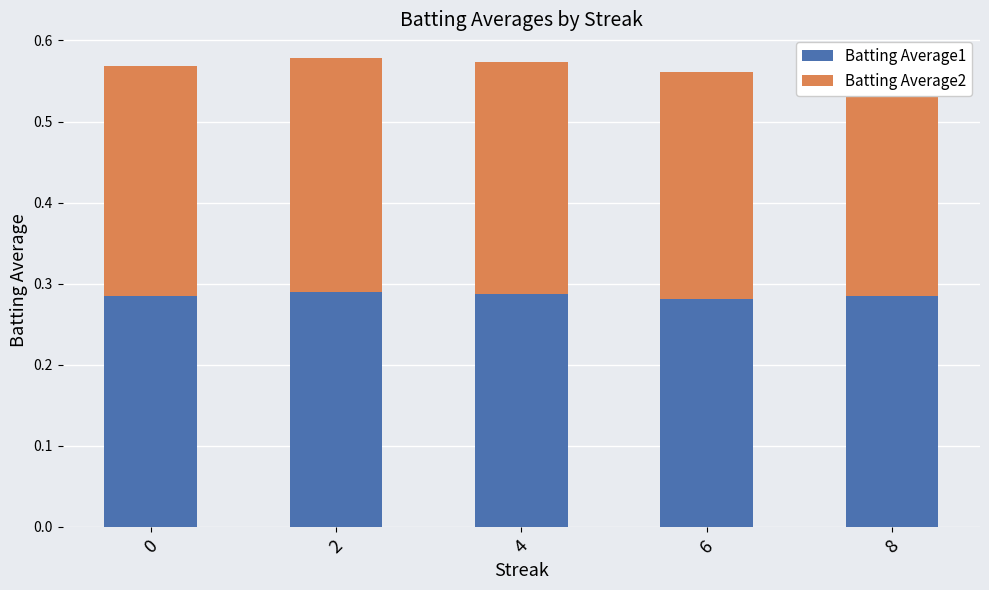

What is the total value across all series at 2?

0.6